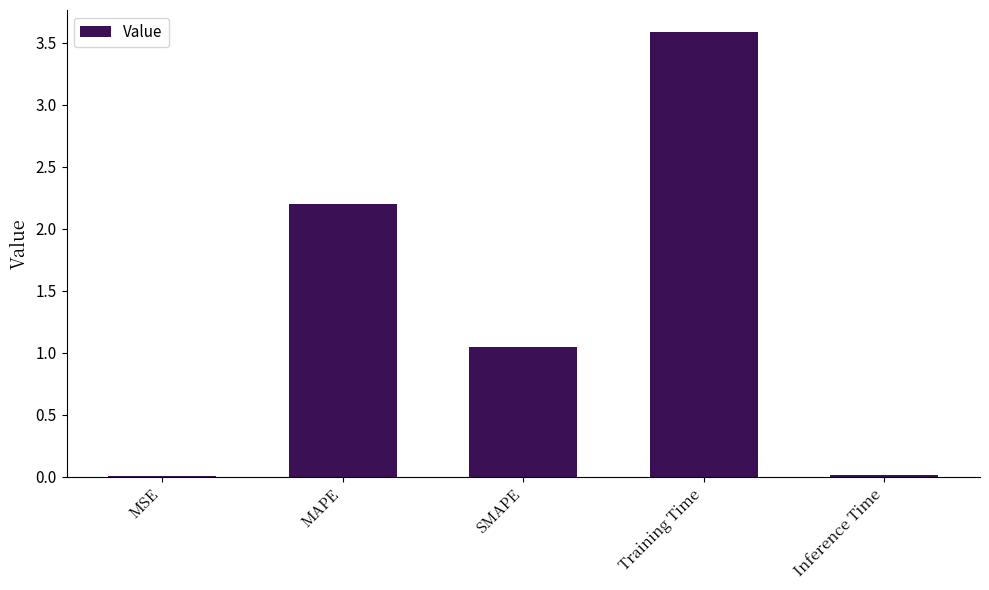

At which label does the data first exceed 1?

MAPE